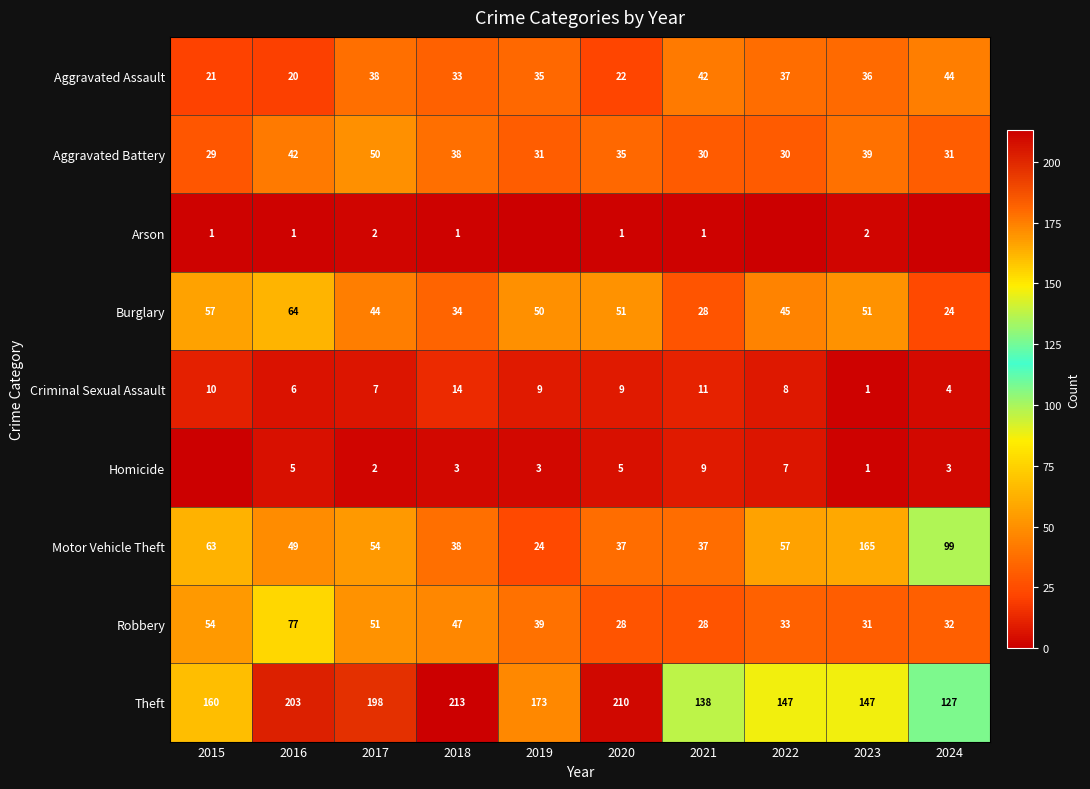

The value of Motor Vehicle Theft at 2016 is 49. True or false?

True